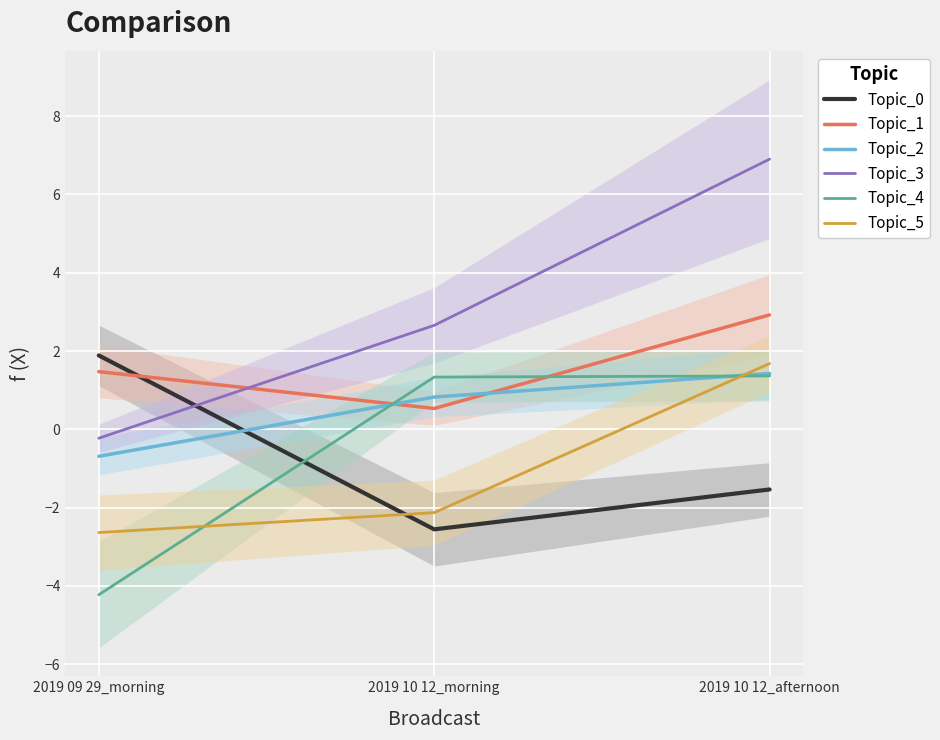

How many values in Topic_0 are below zero?

2